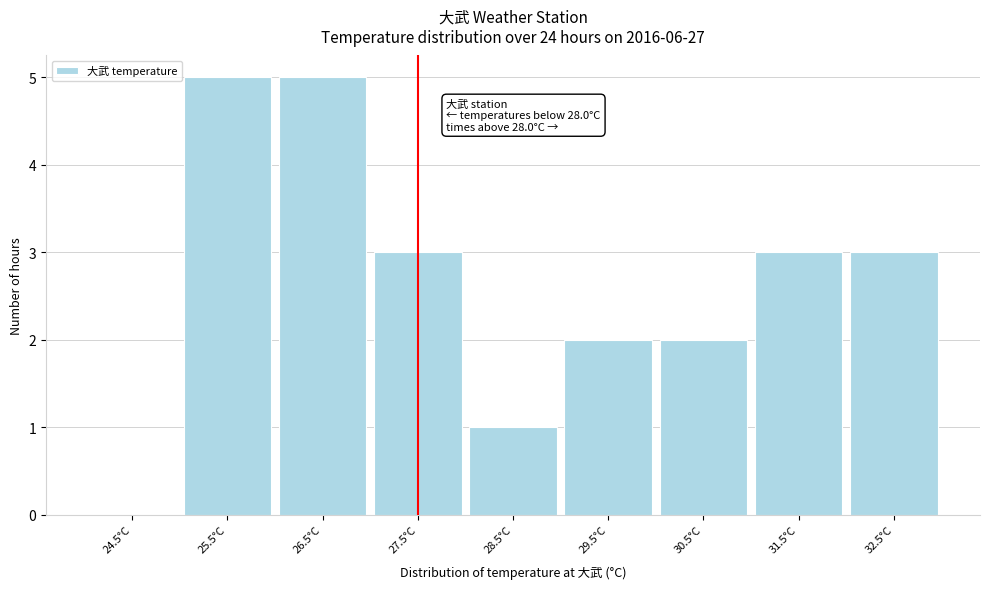

Reading left to right, list all the values displayed in this chart.

24.5°C=0	25.5°C=5	26.5°C=5	27.5°C=3	28.5°C=1	29.5°C=2	30.5°C=2	31.5°C=3	32.5°C=3